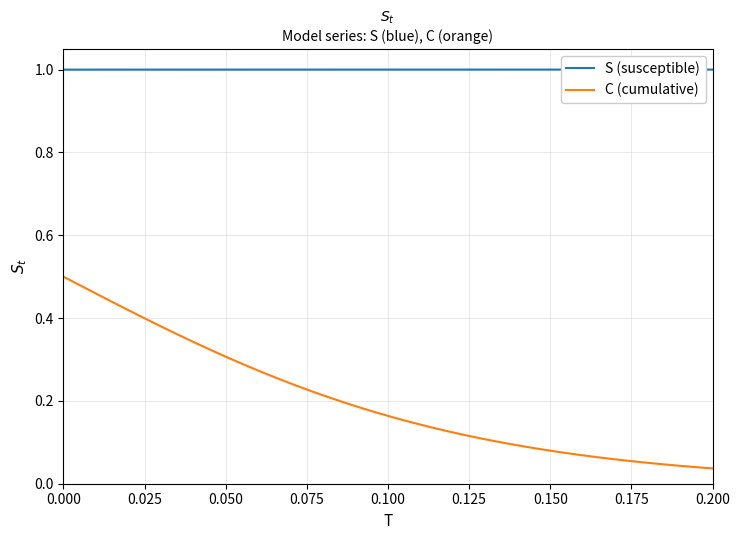

Which series has the widest spread of values?

C (cumulative)